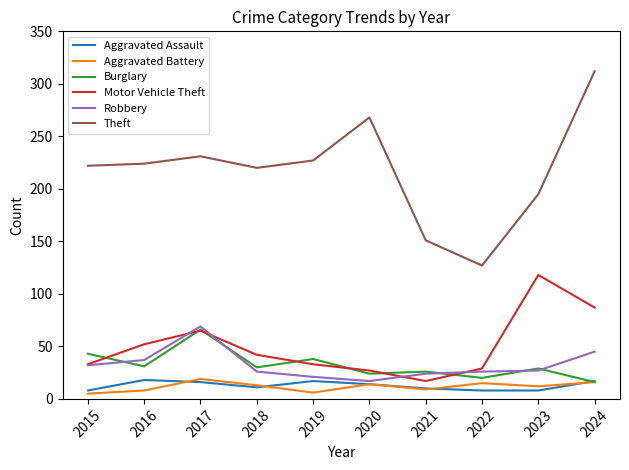

True or false: Motor Vehicle Theft and Theft intersect in this chart.

False